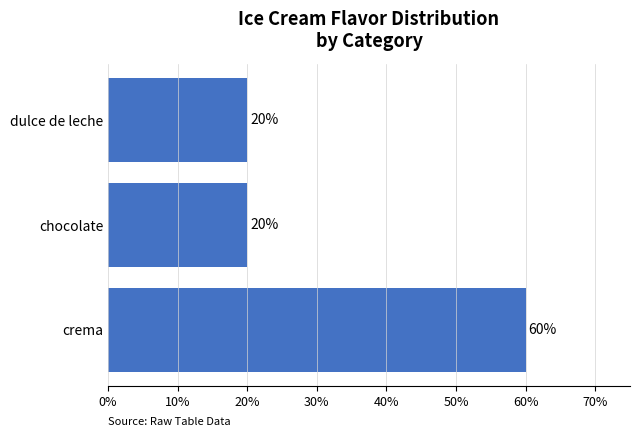

Approximately how many times larger is the value at dulce de leche compared to crema?

0.3